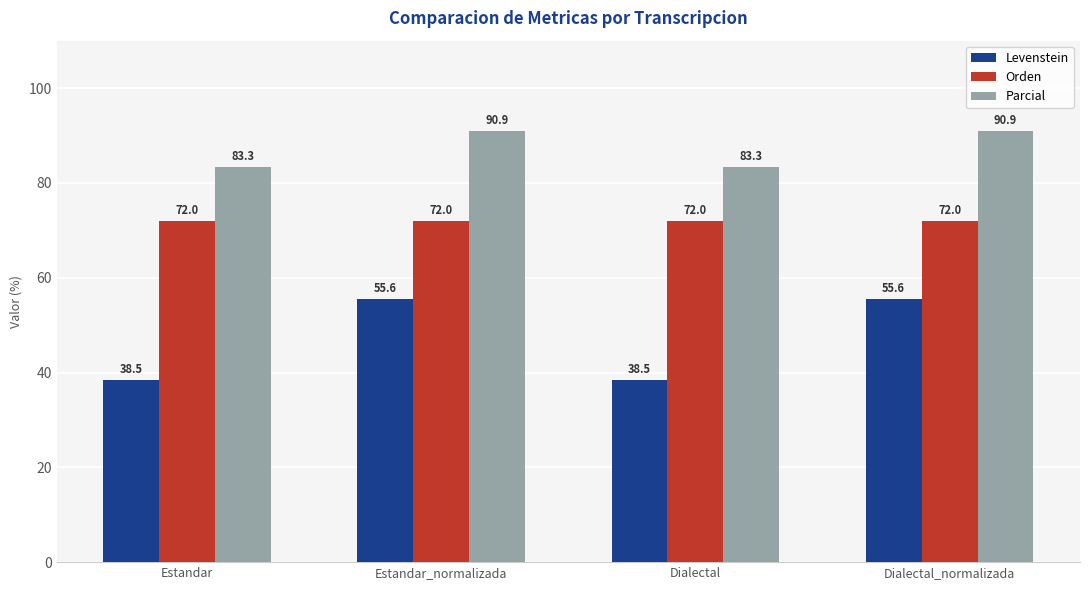

The Orden series shows 126.3 at Estandar. True or false?

False